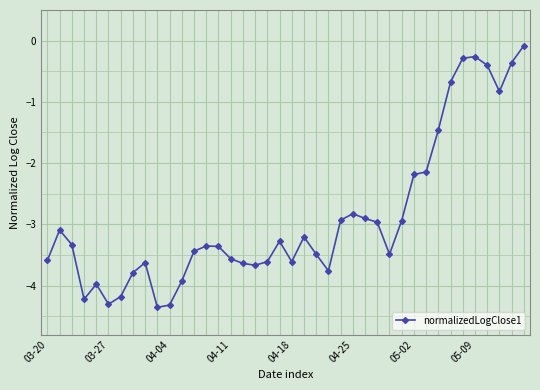

What is the average value?

-2.9